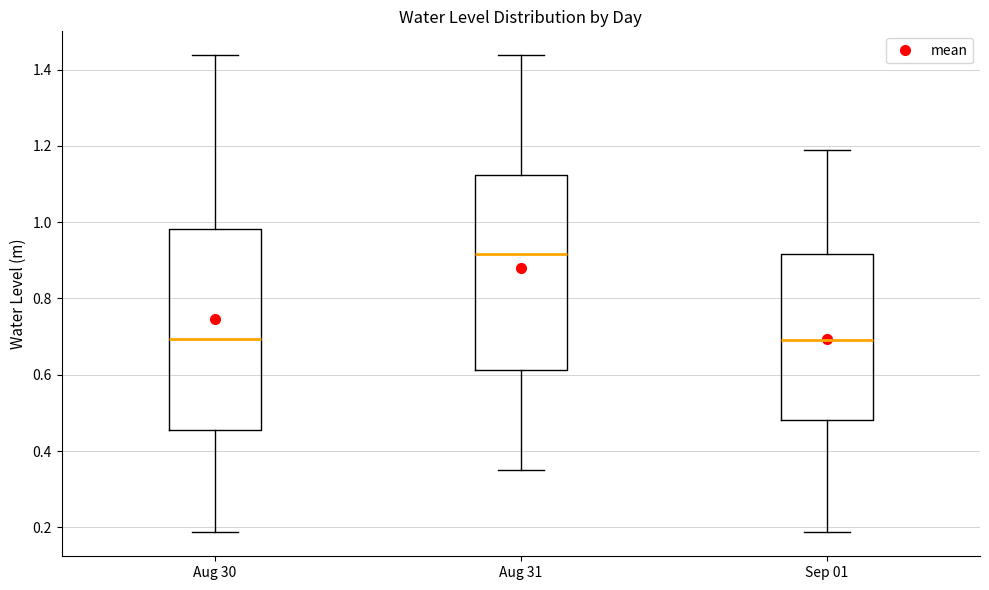

Reading left to right, transcribe this box plot: for each box, give where its median line is, the range the box spans, and where its two whiskers end, as read against the y-axis. The values are not printed on the chart, so give them approximately, as read against the axis.

Aug 30: median 0.70, box 0.46 to 0.98, whiskers 0.18 to 1.44
Aug 31: median 0.92, box 0.62 to 1.12, whiskers 0.34 to 1.44
Sep 01: median 0.70, box 0.48 to 0.92, whiskers 0.18 to 1.18